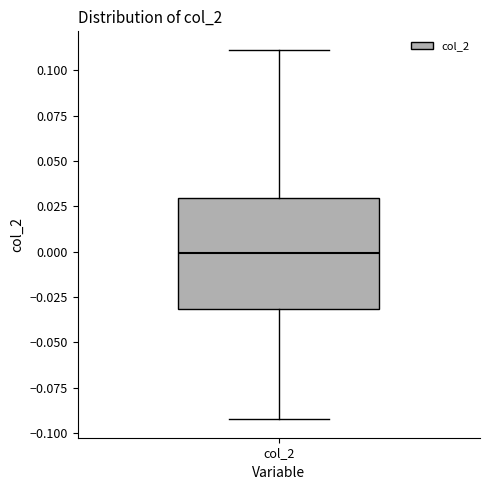

Transcribe this box plot: give where the median line is, the range the box spans, and where the two whiskers end, as read against the y-axis. The values are not printed on the chart, so give them approximately, as read against the axis.

median 0.00, box -0.03 to 0.03, whiskers -0.09 to 0.11